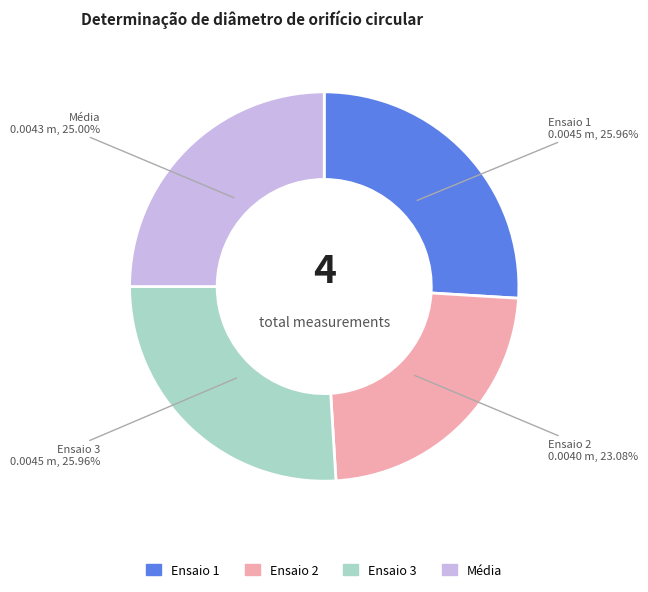

Combined, do Ensaio 3 and Ensaio 2 account for over 50%?

No